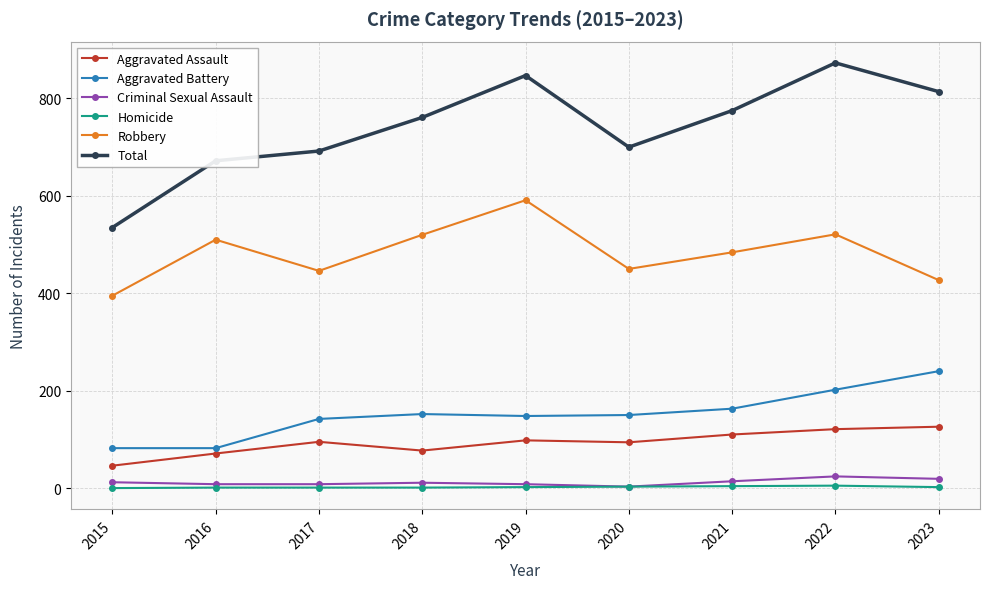

How many values in the Robbery series are below 484?

4